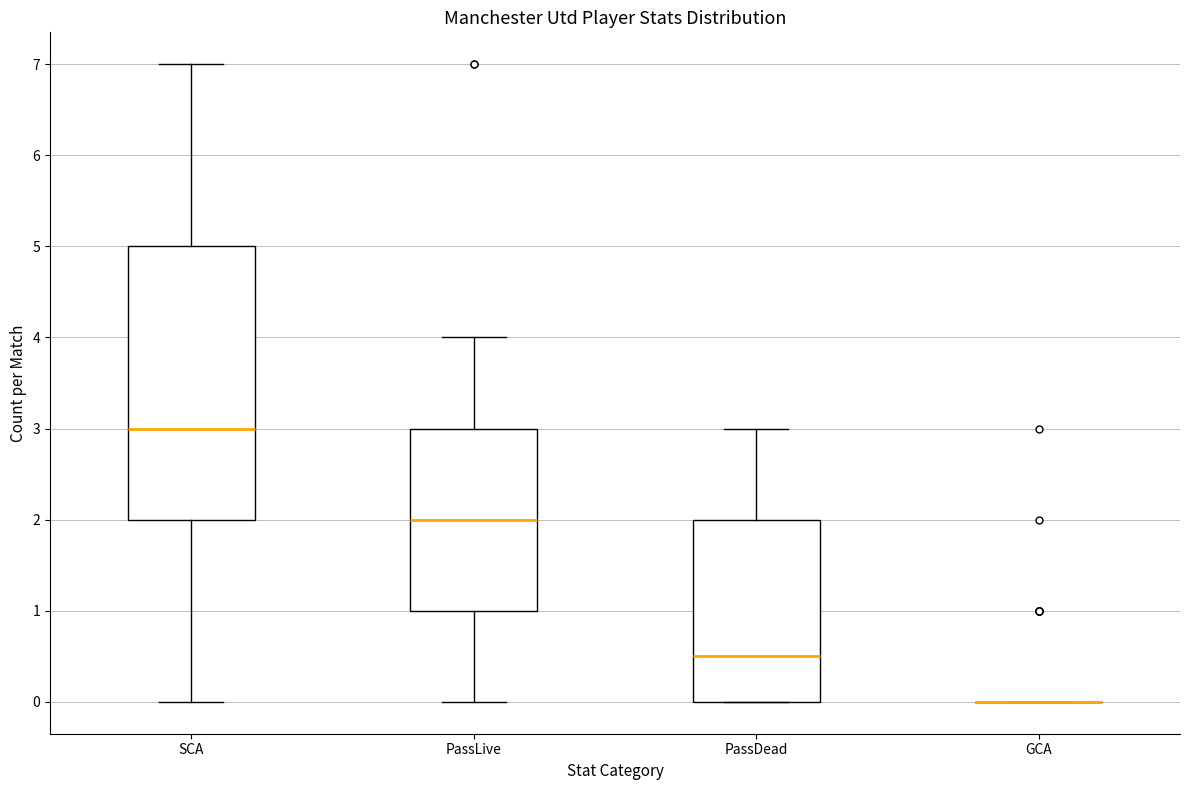

Reading left to right, read every box against the y-axis: the position of its median line, the range the box covers, and the ends of its whiskers. The values are not printed on the chart, so give them approximately, as read against the axis.

SCA: median 3.0, box 2.0 to 5.0, whiskers 0.0 to 7.0
PassLive: median 2.0, box 1.0 to 3.0, whiskers 0.0 to 4.0
PassDead: median 0.5, box 0.0 to 2.0, whiskers 0.0 to 3.0
GCA: box collapsed to a line at 0.0, whiskers 0.0 to 0.0